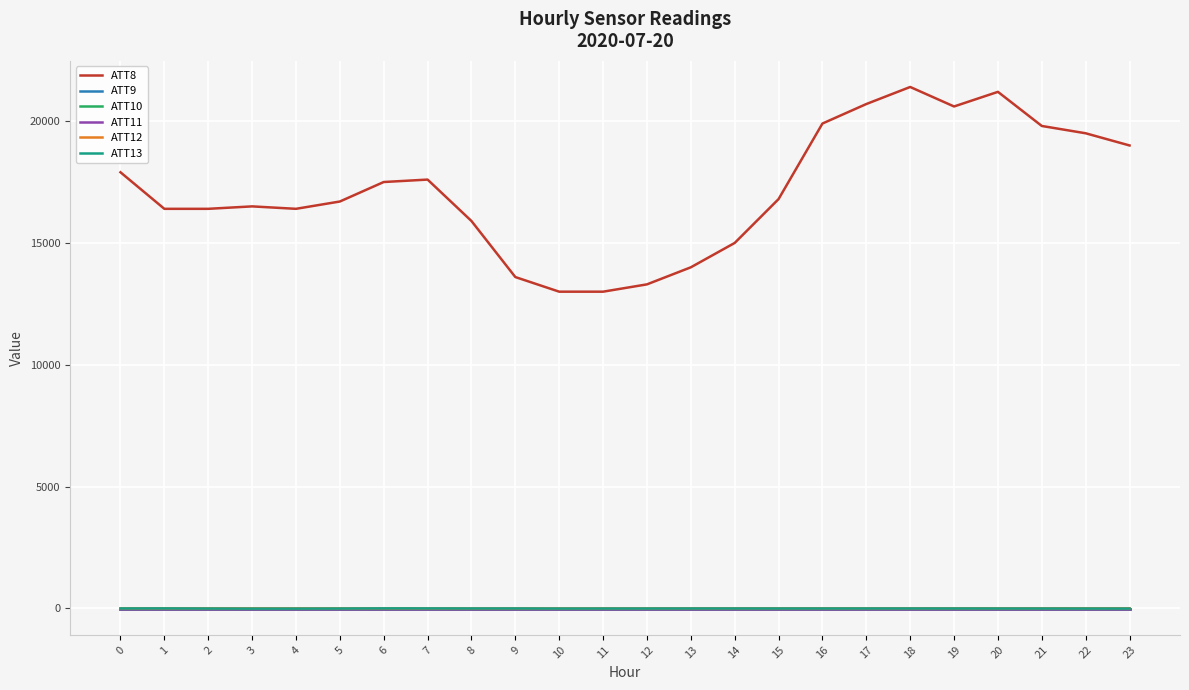

Does the chart display data point markers on the line(s)?

No